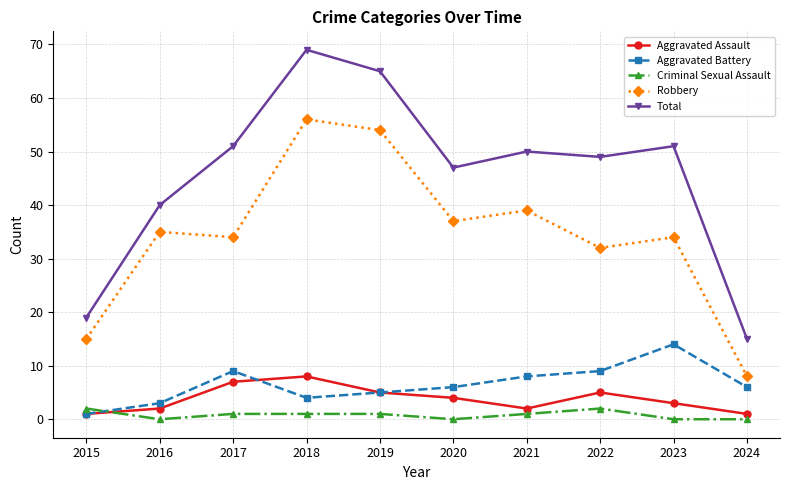

Between 2018 and 2022, which series saw the biggest shift?

Robbery